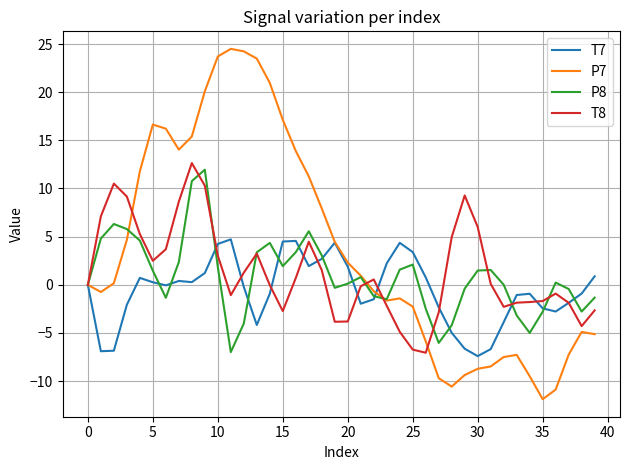

What is the maximum value shown in the chart?

24.5